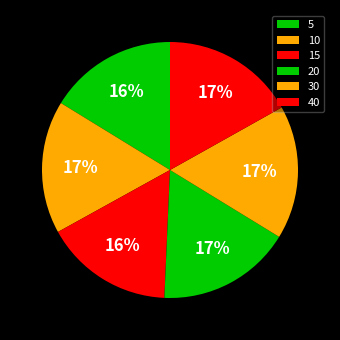

Which category has the biggest portion of the pie?

20